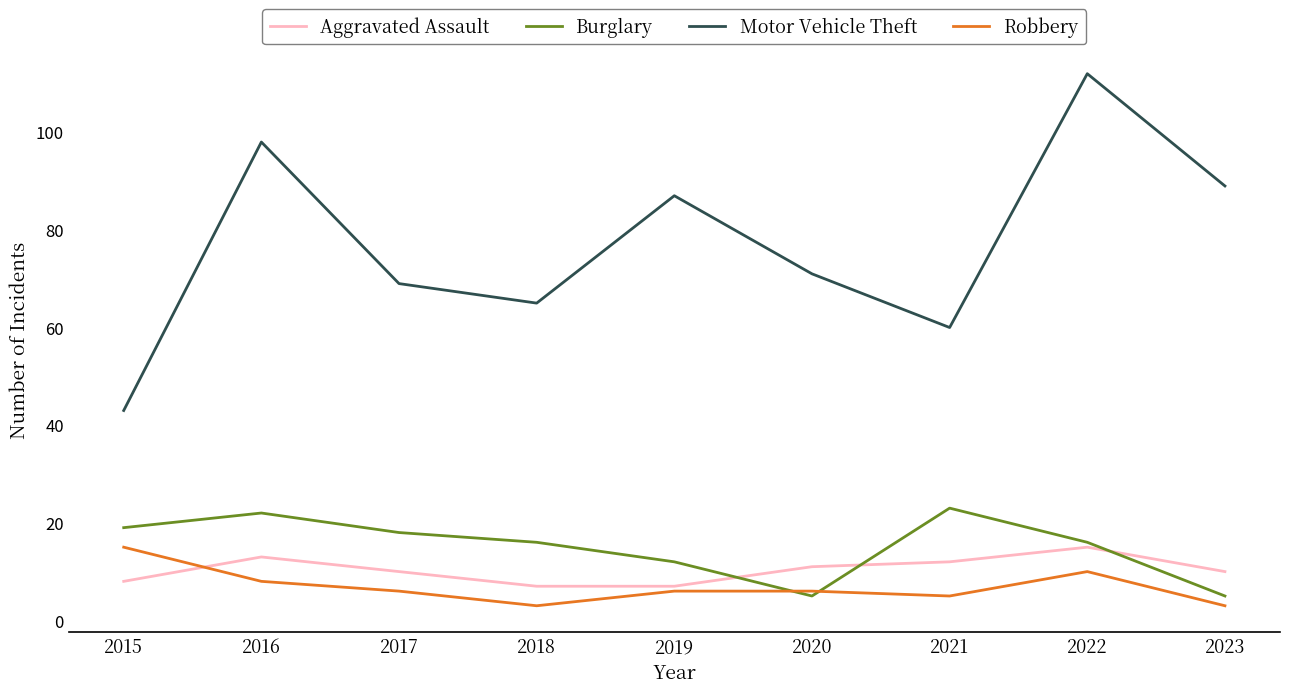

What is the greatest value displayed?

112